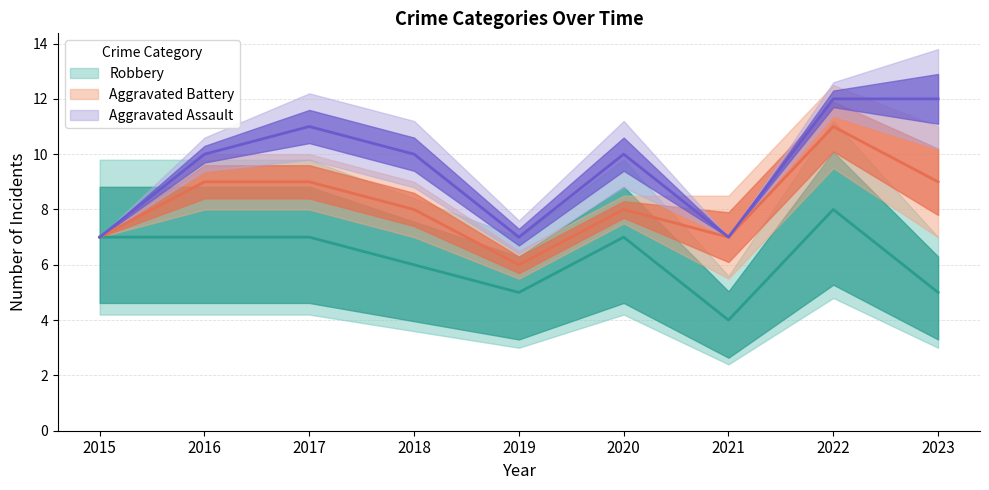

True or false: Robbery and Aggravated Assault cross at least once.

False